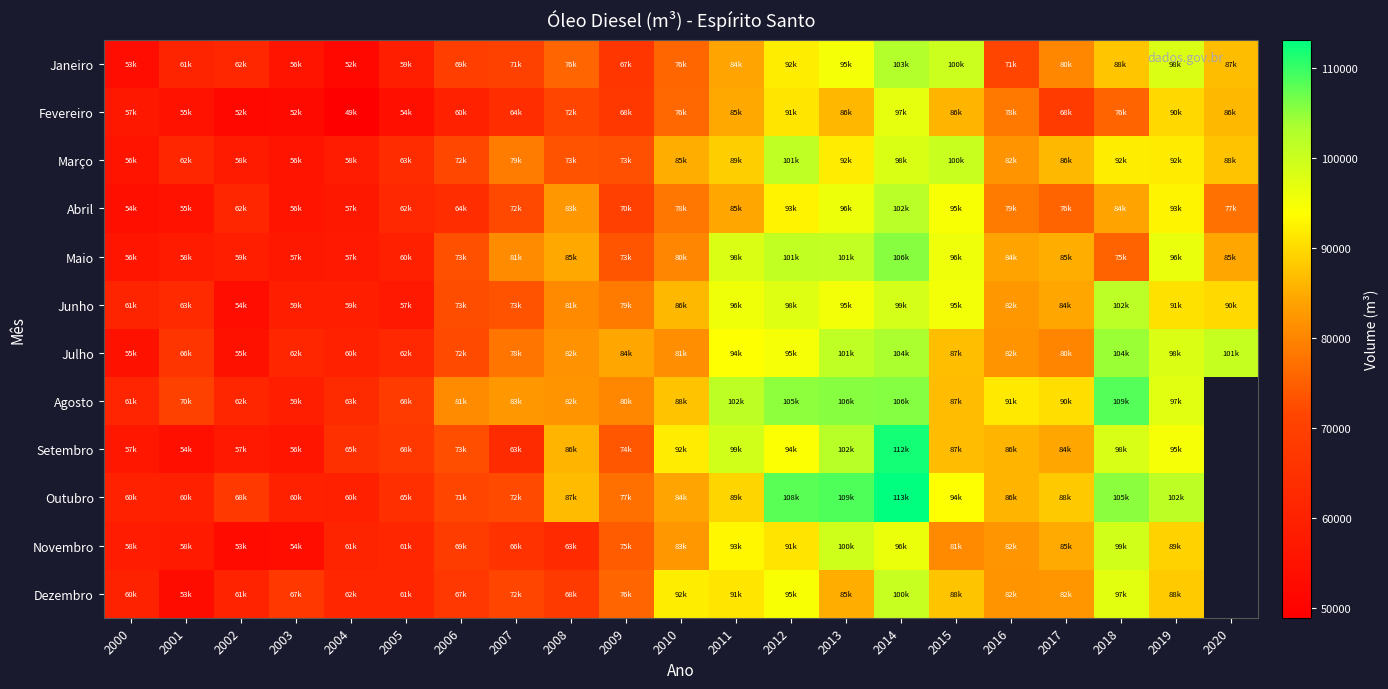

Is the value of Julho at 2018 greater than the value of Junho at 2015?

Yes